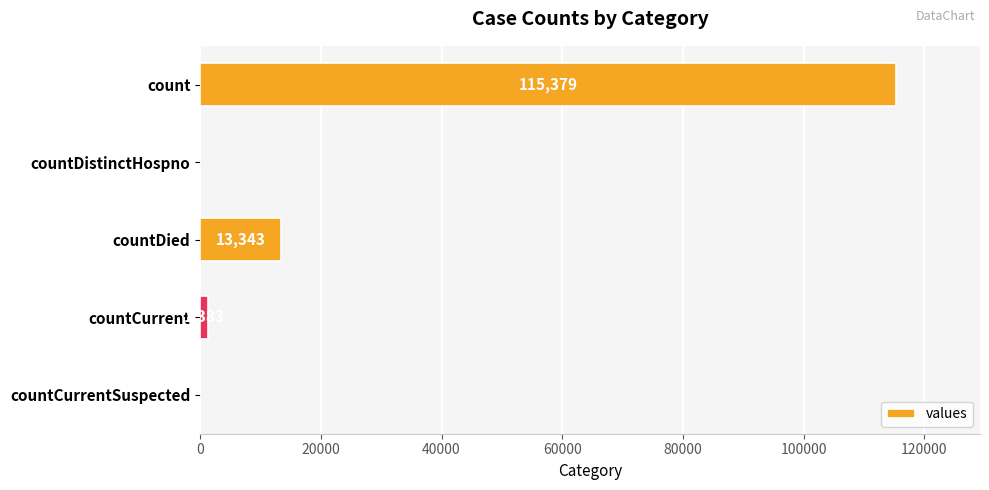

At which category does the chart reach its peak across all series?

count